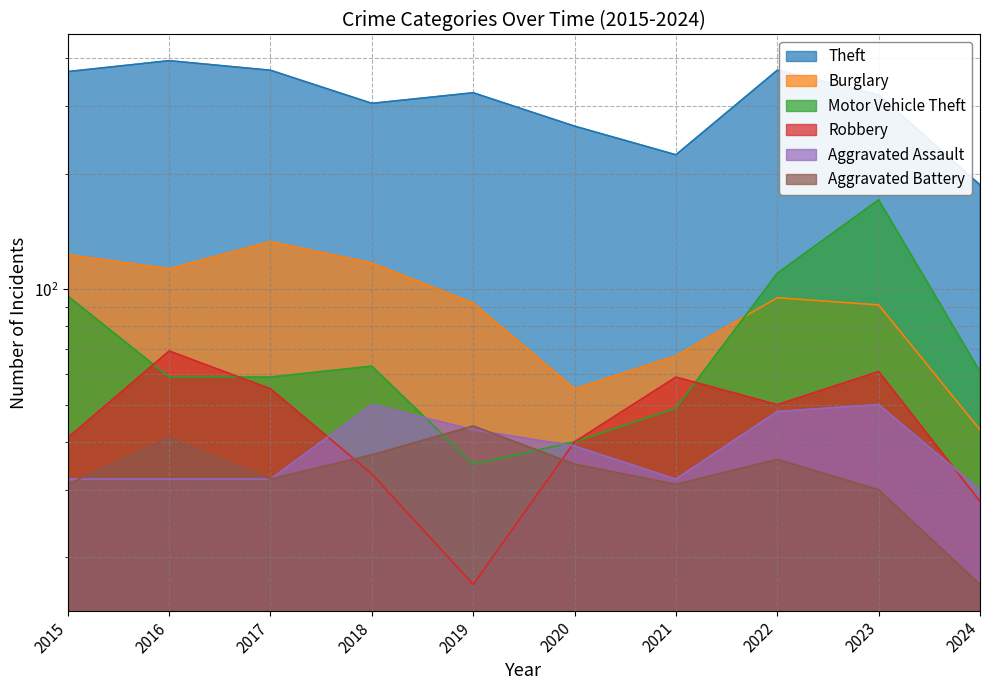

Reading left to right, extract all data points from this chart.

Theft: 369	394	372	305	325	266	224	372	321	187
Burglary: 123	113	133	117	92	55	67	95	91	43
Motor Vehicle Theft: 96	59	59	63	35	40	49	110	171	61
Robbery: 41	69	55	33	17	40	59	50	61	28
Aggravated Assault: 32	32	32	50	43	39	32	48	50	30
Aggravated Battery: 31	41	32	37	44	35	31	36	30	17